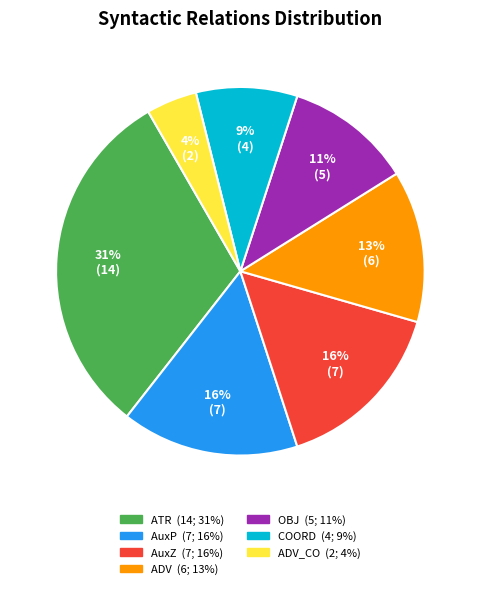

To the nearest percent, what is the average slice percentage?

14%